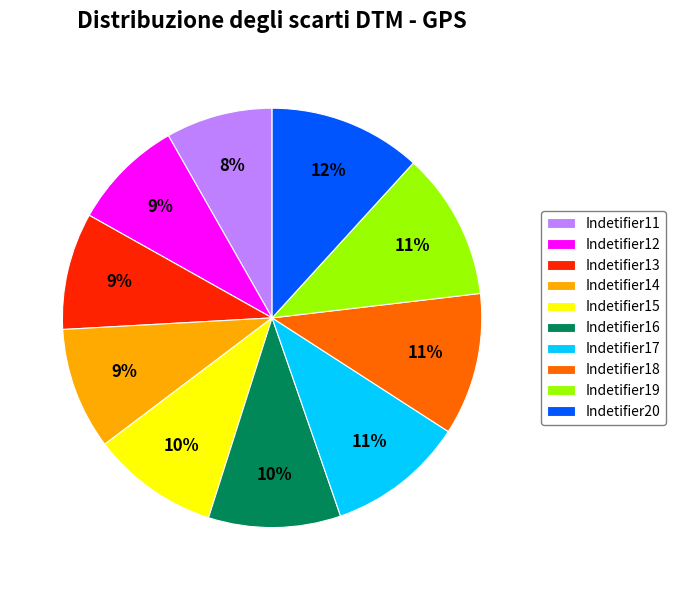

Which has a higher value, Indetifier20 or Indetifier14?

Indetifier20